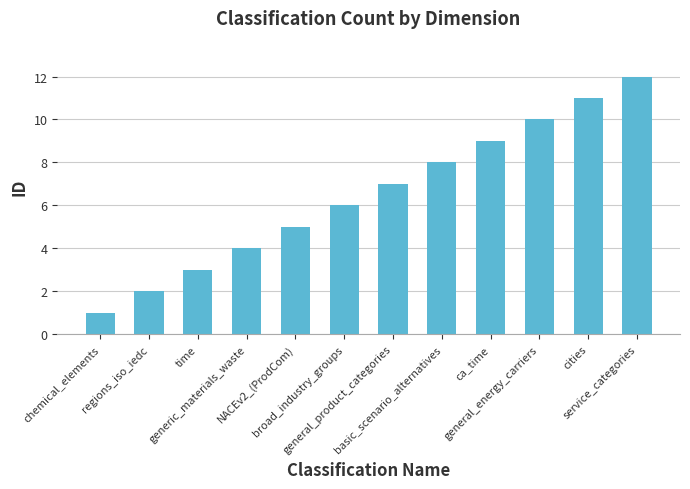

Does the chart contain stacked bars?

No